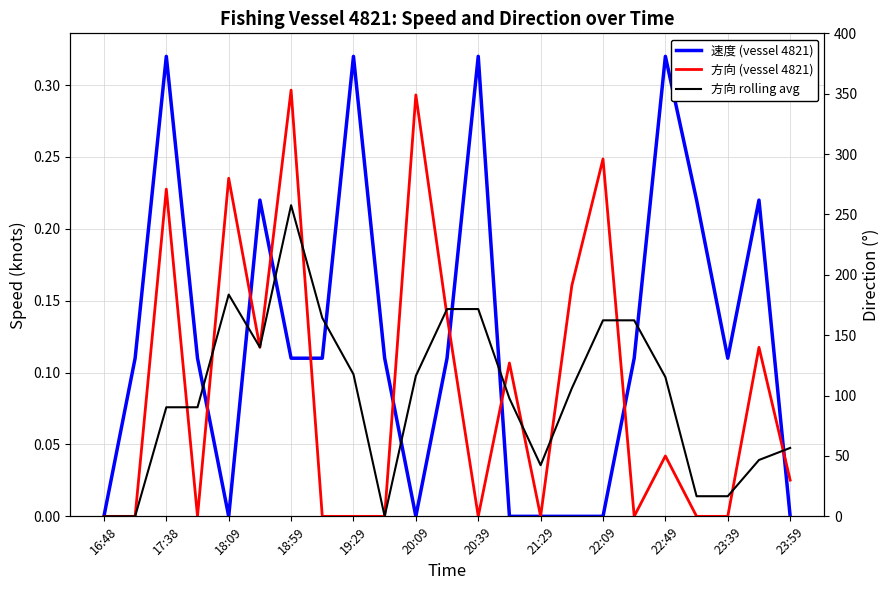

What is the total value across all series at 23:59?

86.7